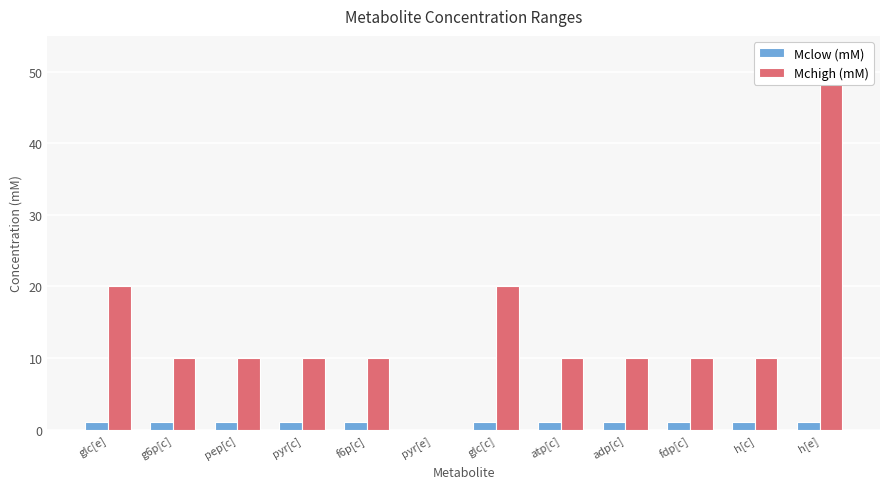

What is the difference between the highest and lowest values at adp[c]?

9